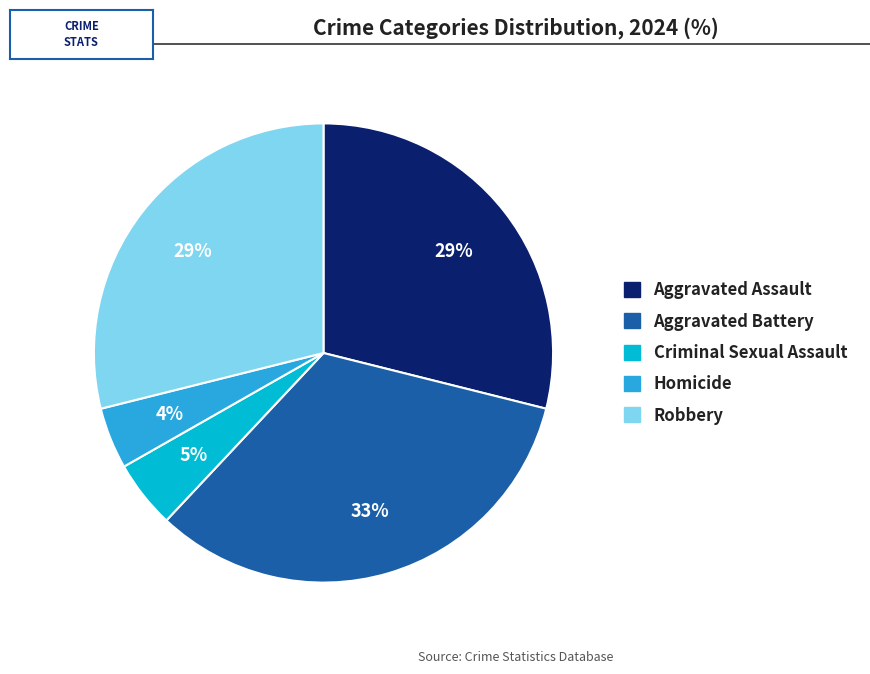

Is there a majority slice in this chart?

No